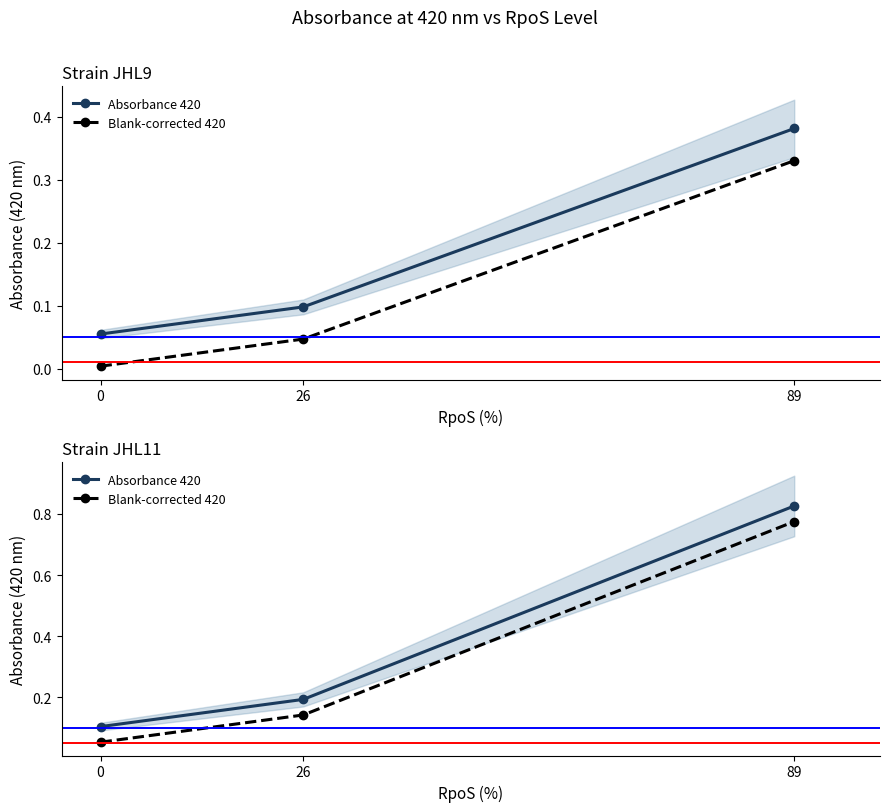

How many lines are shown in the chart?

2